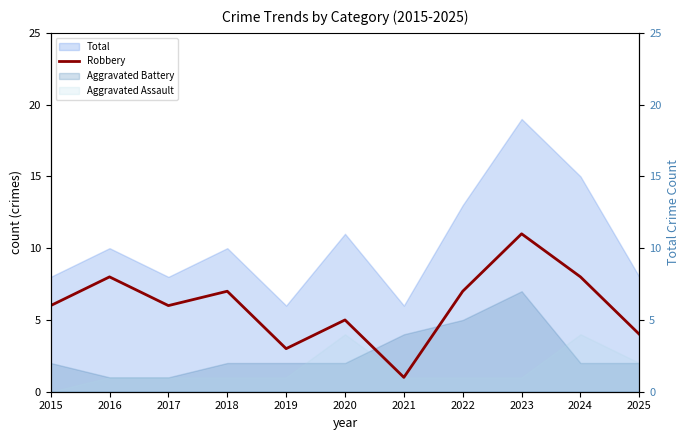

The chart shows a value of 9 at 2017. True or false?

False